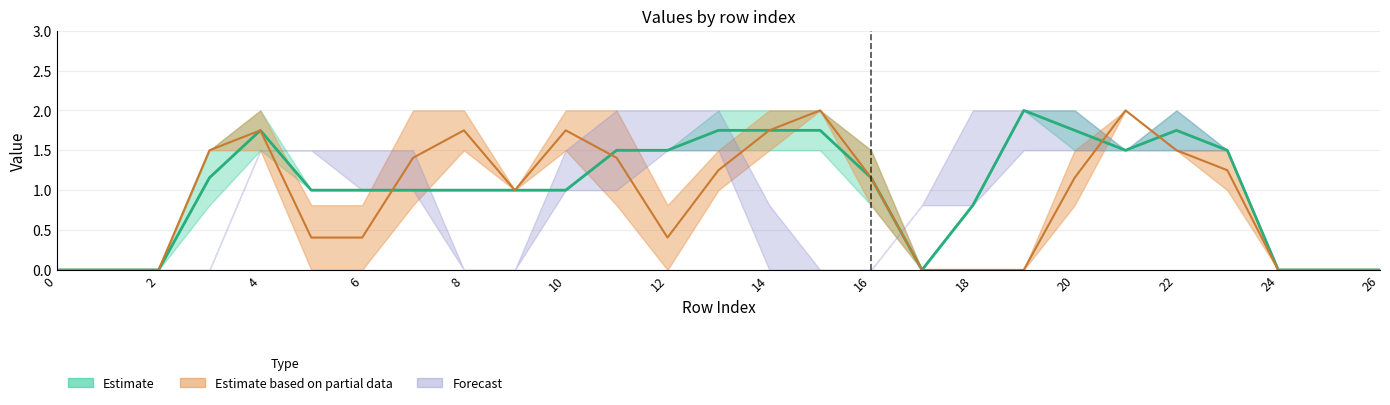

Reading right to left, extract all data points from this chart.

col_10: 26=0.0	25=0.0	24=0.0	23=1.5	22=2.0	21=1.5	20=2.0	19=2.0	18=0.8	17=0.0	16=0.8	15=1.5	14=1.5	13=1.5	12=1.5	11=1.5	10=1.0	9=1.0	8=1.0	7=1.0	6=1.0	5=1.0	4=1.5	3=0.8	2=0.0	1=0.0	0=0.0
col_11: 26=0.0	25=0.0	24=0.0	23=1.5	22=1.5	21=1.5	20=1.5	19=2.0	18=0.8	17=0.0	16=1.5	15=2.0	14=2.0	13=2.0	12=1.5	11=1.5	10=1.0	9=1.0	8=1.0	7=1.0	6=1.0	5=1.0	4=2.0	3=1.5	2=0.0	1=0.0	0=0.0
col_12: 26=0.0	25=0.0	24=0.0	23=1.5	22=1.5	21=2.0	20=1.5	19=0.0	18=0.0	17=0.0	16=1.5	15=2.0	14=1.5	13=1.0	12=0.0	11=0.8	10=1.5	9=1.0	8=1.5	7=0.8	6=0.0	5=0.0	4=1.5	3=1.5	2=0.0	1=0.0	0=0.0
col_13: 26=0.0	25=0.0	24=0.0	23=1.0	22=1.5	21=2.0	20=0.8	19=0.0	18=0.0	17=0.0	16=0.8	15=2.0	14=2.0	13=1.5	12=0.8	11=2.0	10=2.0	9=1.0	8=2.0	7=2.0	6=0.8	5=0.8	4=2.0	3=1.5	2=0.0	1=0.0	0=0.0
col_16: 26=0.0	25=0.0	24=0.0	23=1.5	22=1.5	21=1.5	20=2.0	19=1.5	18=0.8	17=0.8	16=0.0	15=0.0	14=0.0	13=1.5	12=1.5	11=1.0	10=1.0	9=0.0	8=0.0	7=1.5	6=1.5	5=1.5	4=1.5	3=0.0	2=0.0	1=0.0	0=0.0
col_17: 26=0.0	25=0.0	24=0.0	23=1.5	22=2.0	21=1.5	20=1.5	19=2.0	18=2.0	17=0.8	16=0.0	15=0.0	14=0.8	13=2.0	12=2.0	11=2.0	10=1.5	9=0.0	8=0.0	7=1.0	6=1.0	5=1.5	4=1.5	3=0.0	2=0.0	1=0.0	0=0.0